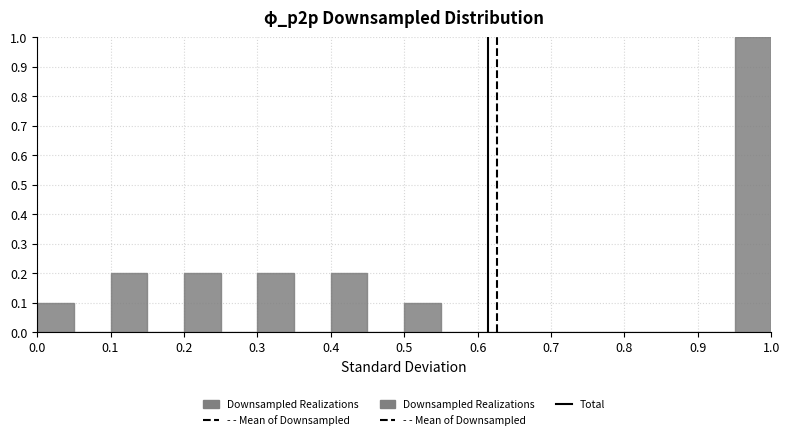

Reading left to right, list every bar in this chart as the range it spans on the x-axis followed by its height. The values are not printed on the chart, so give them approximately, as read against the axis.

0.00 to 0.05: 0.1
0.05 to 0.10: 0
0.10 to 0.15: 0.2
0.15 to 0.20: 0
0.20 to 0.25: 0.2
0.25 to 0.30: 0
0.30 to 0.35: 0.2
0.35 to 0.40: 0
0.40 to 0.45: 0.2
0.45 to 0.50: 0
0.50 to 0.55: 0.1
0.55 to 0.60: 0
0.60 to 0.65: 0
0.65 to 0.70: 0
0.70 to 0.75: 0
0.75 to 0.80: 0
0.80 to 0.85: 0
0.85 to 0.90: 0
0.90 to 0.95: 0
0.95 to 1.00: 1.0